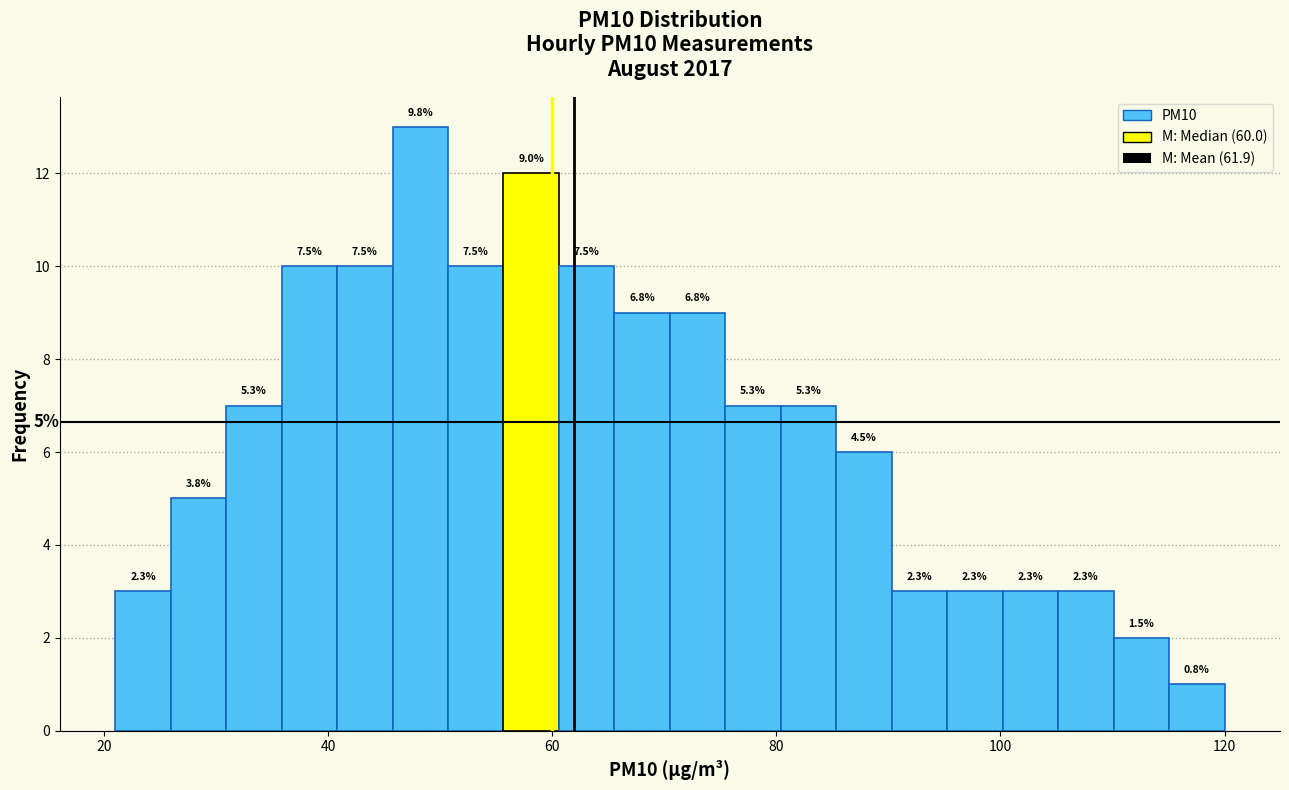

Read against the x-axis, roughly where is the centre of the tallest bar?

48